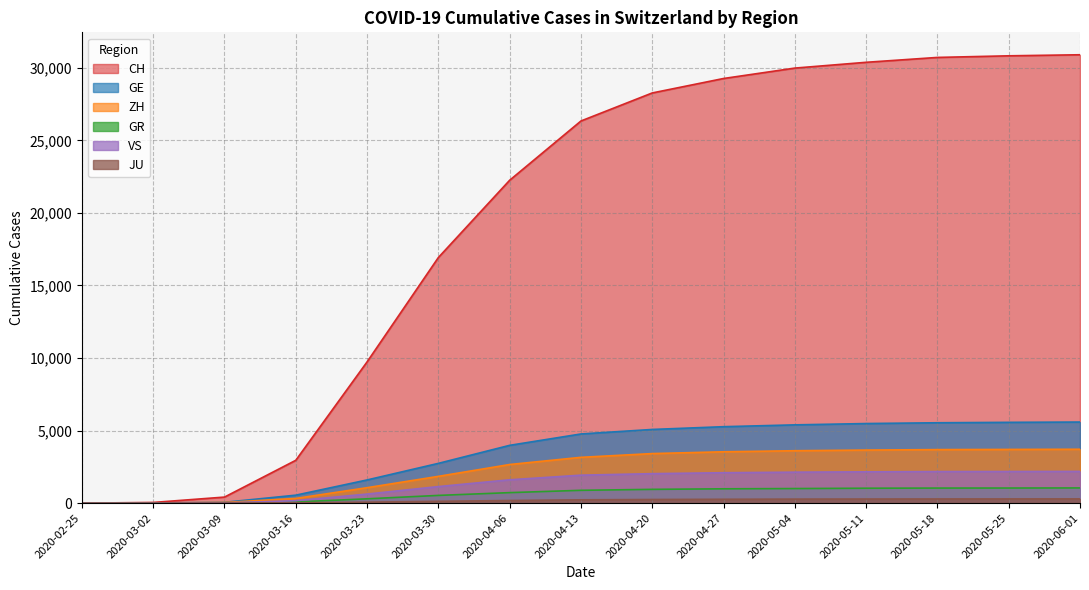

How many lines are shown in the chart?

6